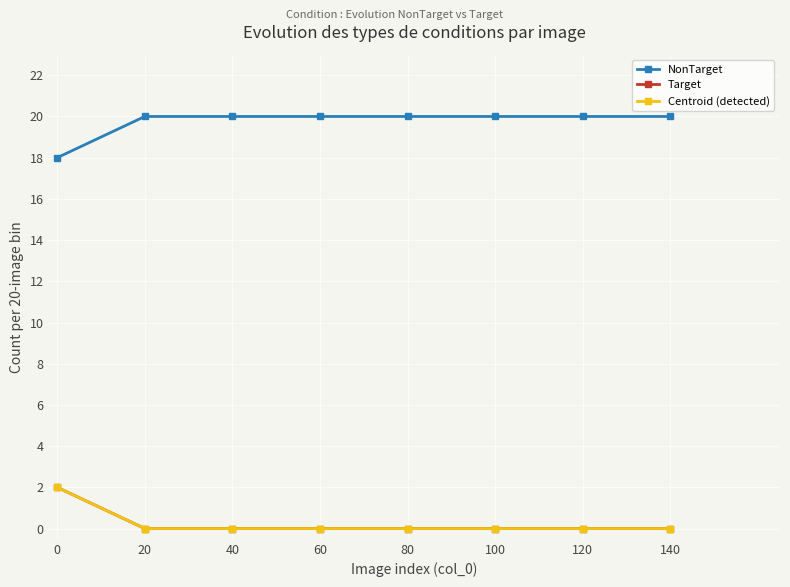

What is the average value of the NonTarget series?

20